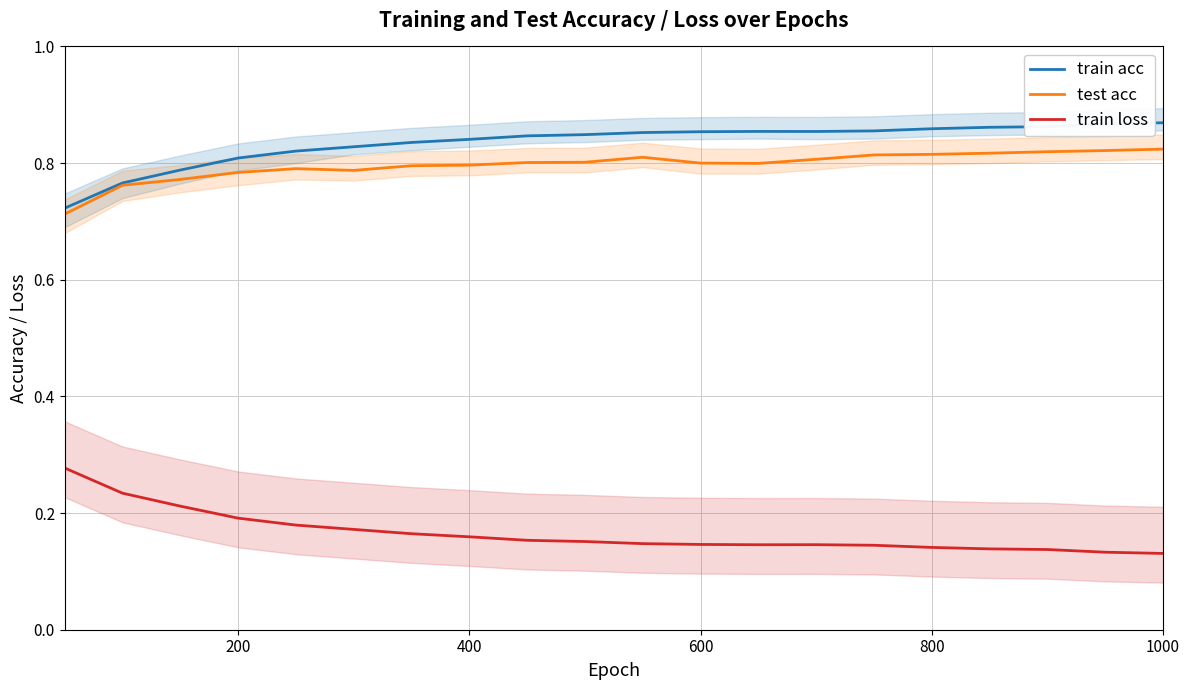

True or false: train loss and train acc intersect in this chart.

False